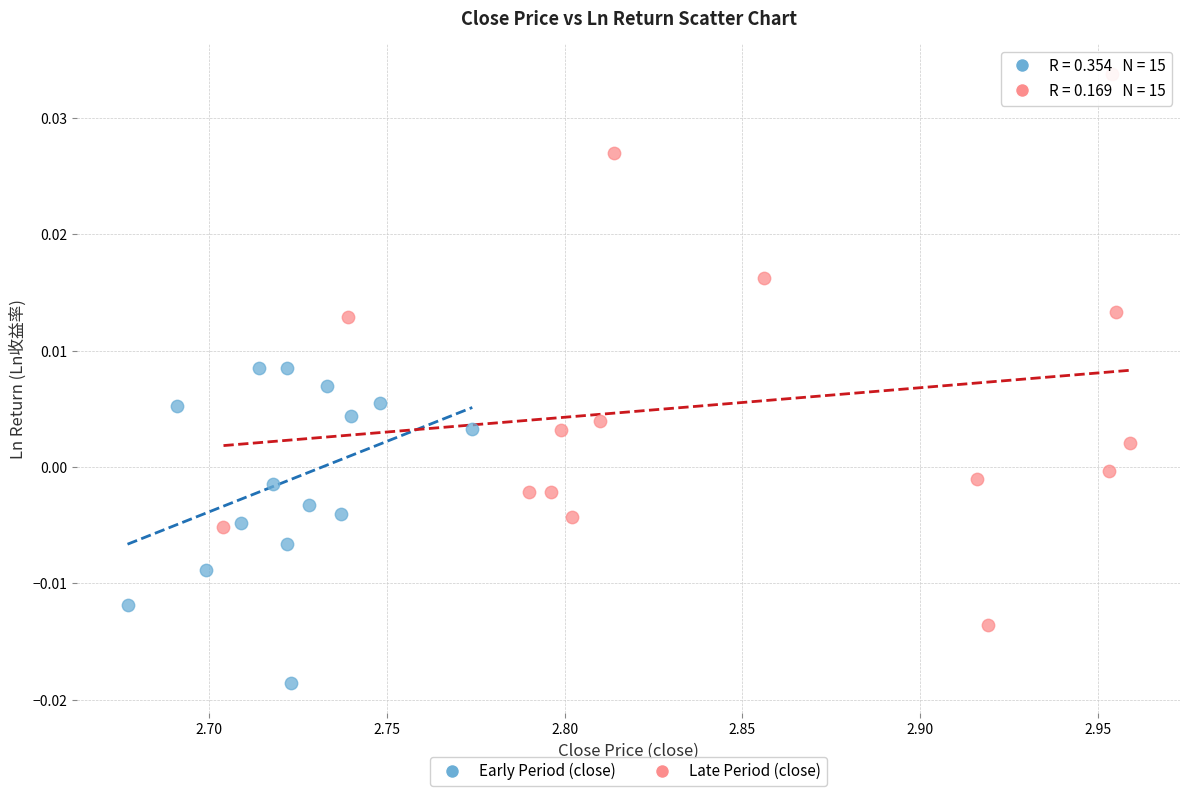

Which series contains the highest Y value?

Late Period (close)